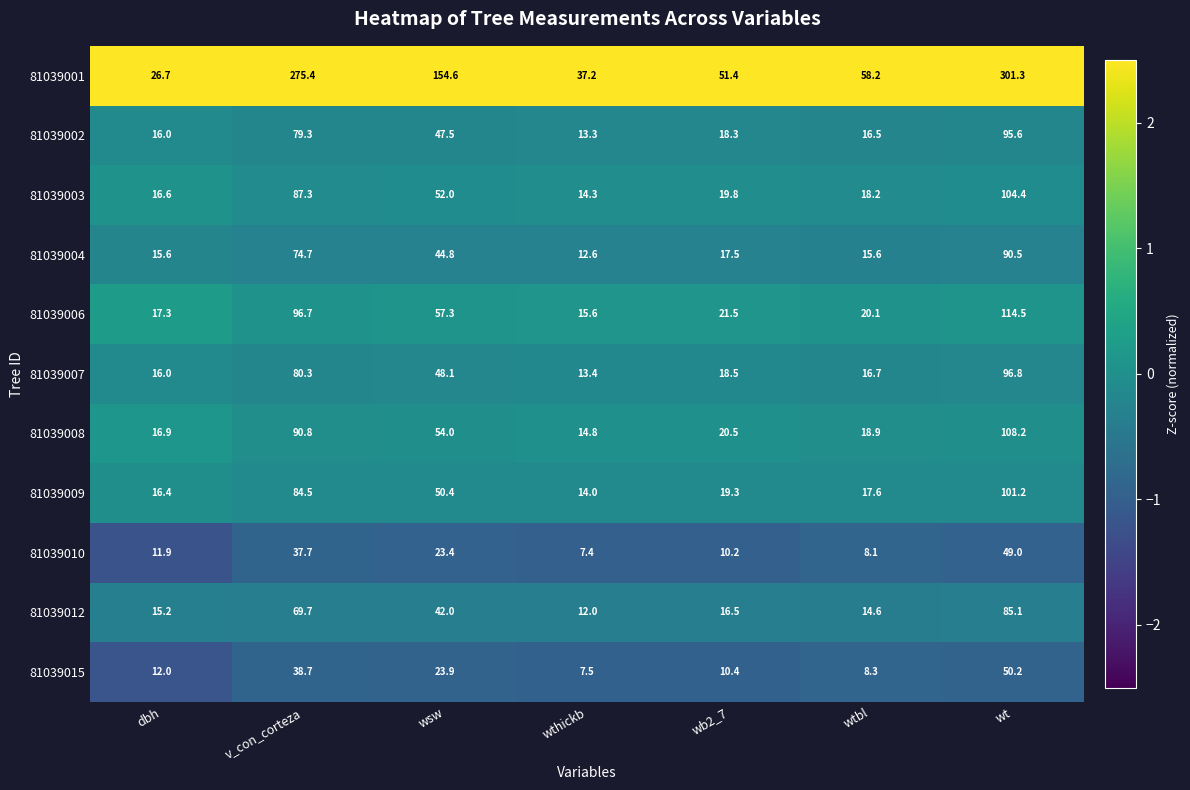

The value of 81039007 at wsw is 83.8. True or false?

False